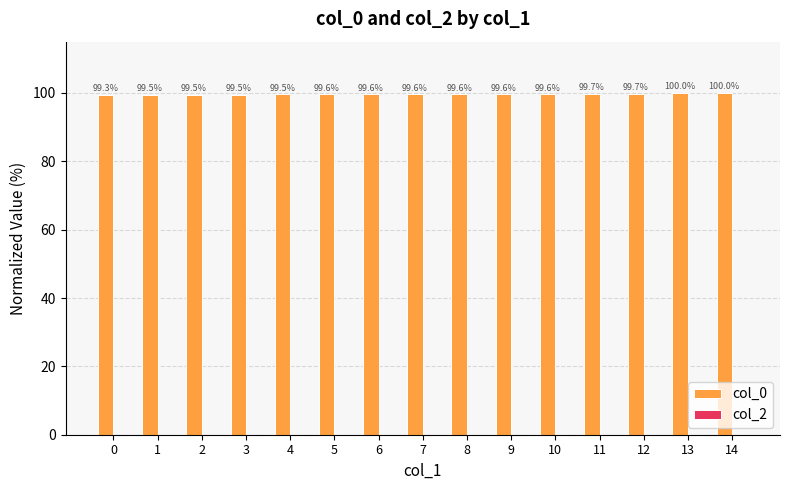

Reading left to right, what are all the values shown in this chart?

99.3	99.5	99.5	99.5	99.5	99.6	99.6	99.6	99.6	99.6	99.6	99.7	99.7	100.0	100.0